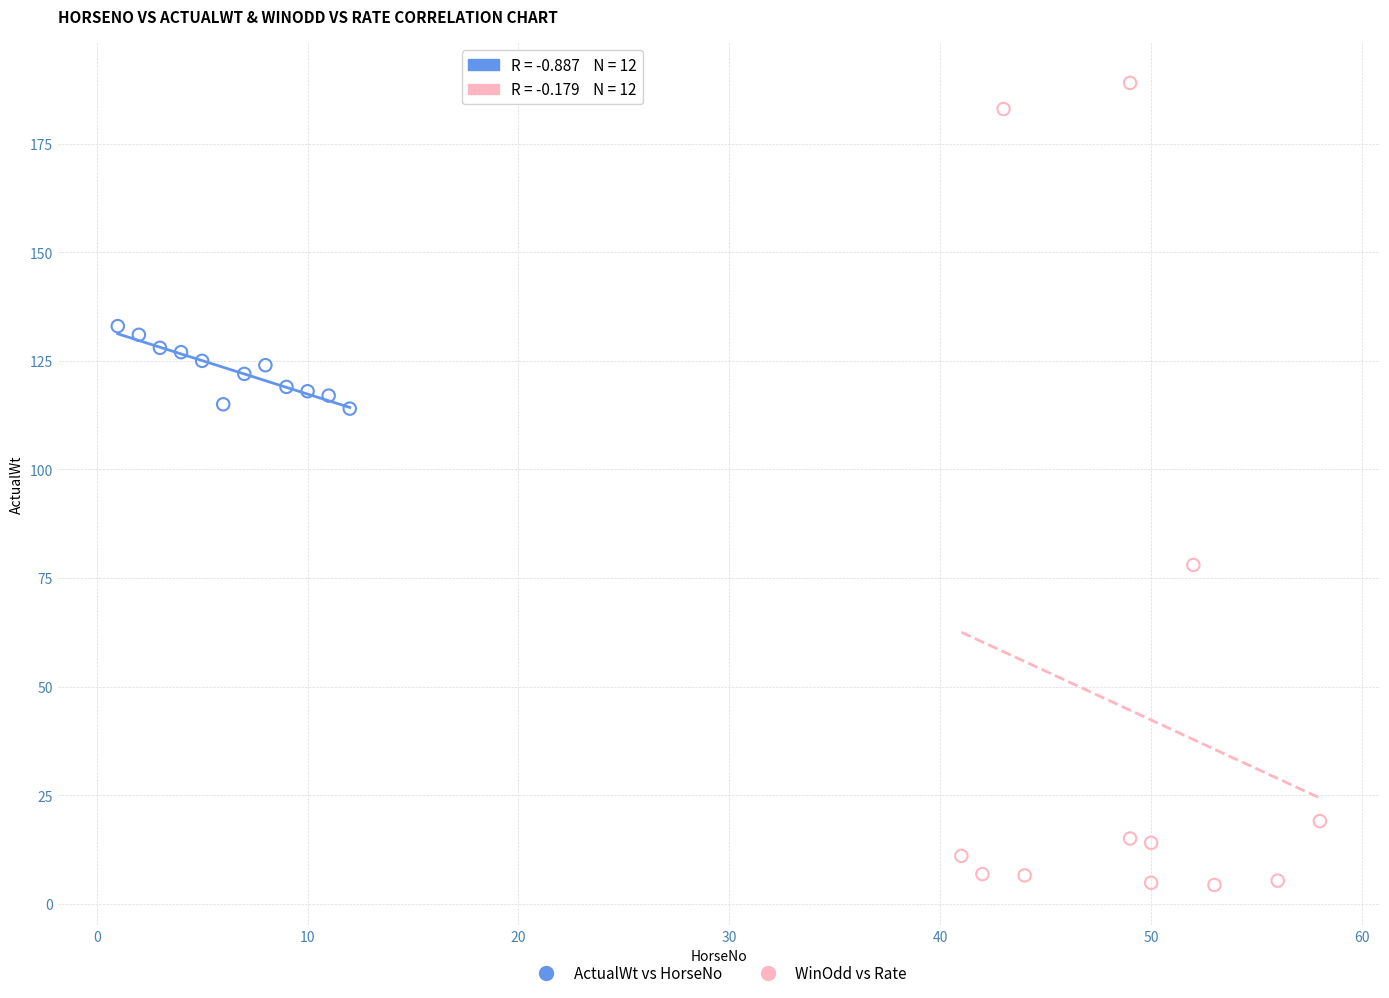

Which series has the widest spread of Y values?

WinOdd vs Rate